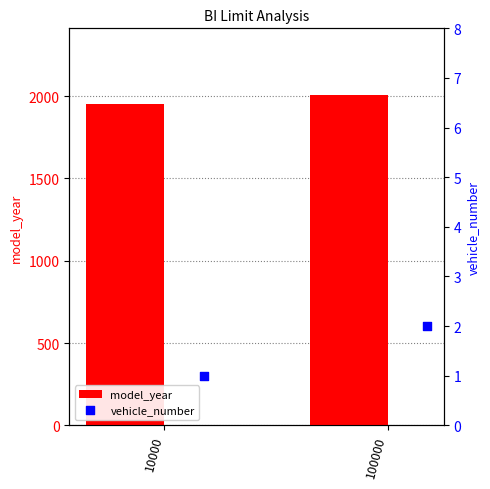

What are all the series names shown in the legend?

model_year, vehicle_number